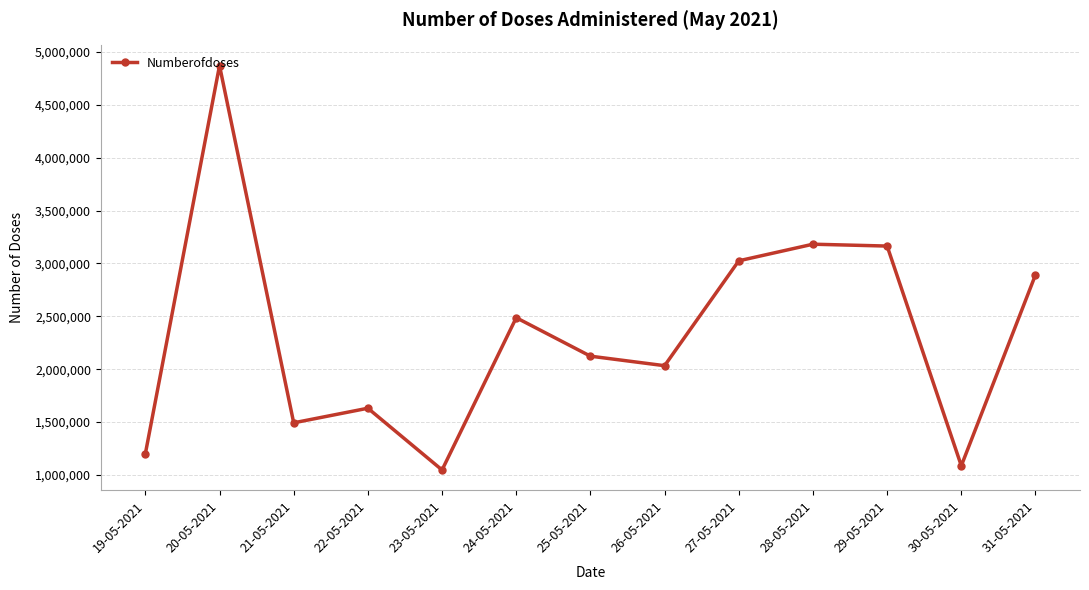

Does the chart have visible grid lines?

Yes